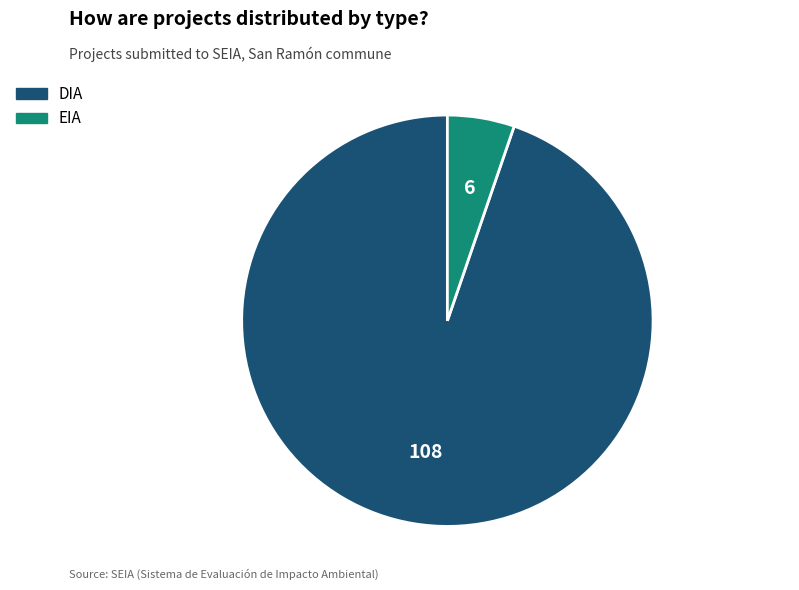

Rank the categories by value from highest to lowest.

DIA, EIA